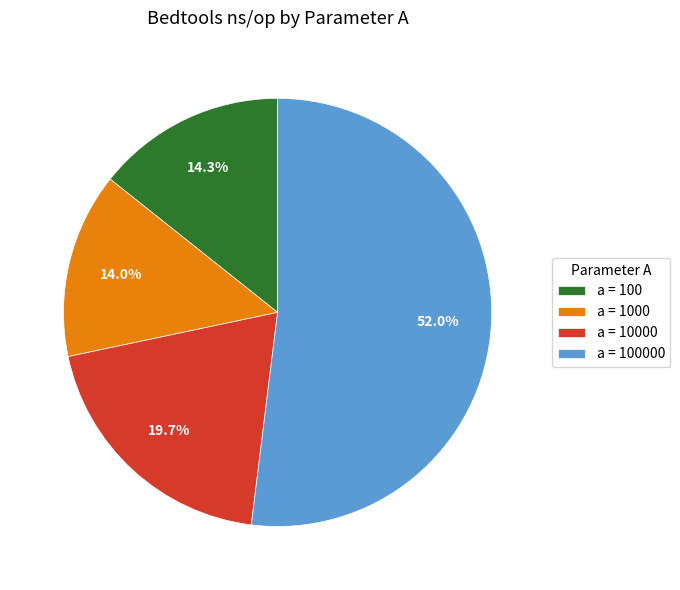

Combined, what portion of the pie is a = 10000 and a = 1000?

33.7%